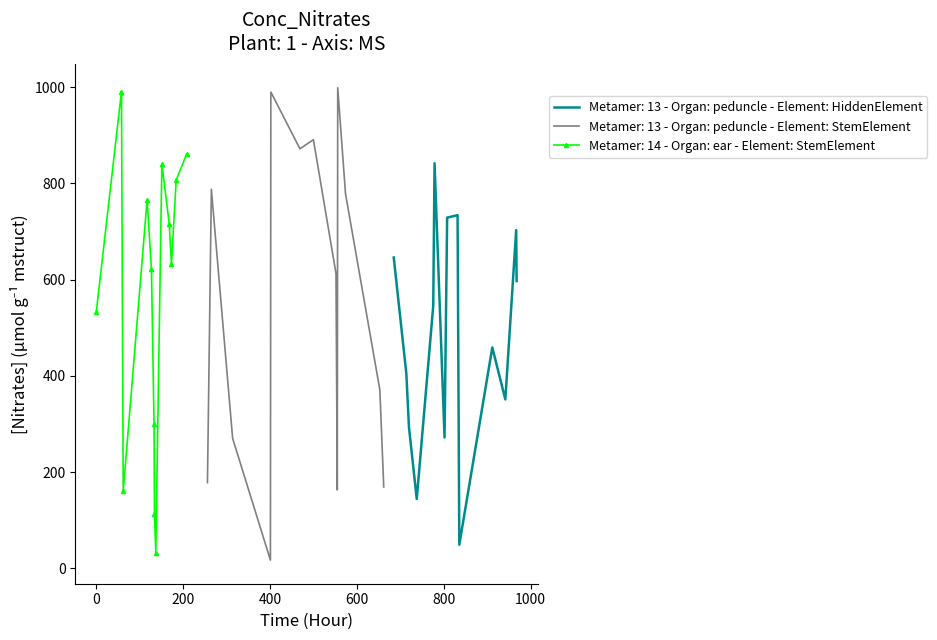

What is the lowest value of the Metamer: 13 - Organ: peduncle - Element: HiddenElement series?

49